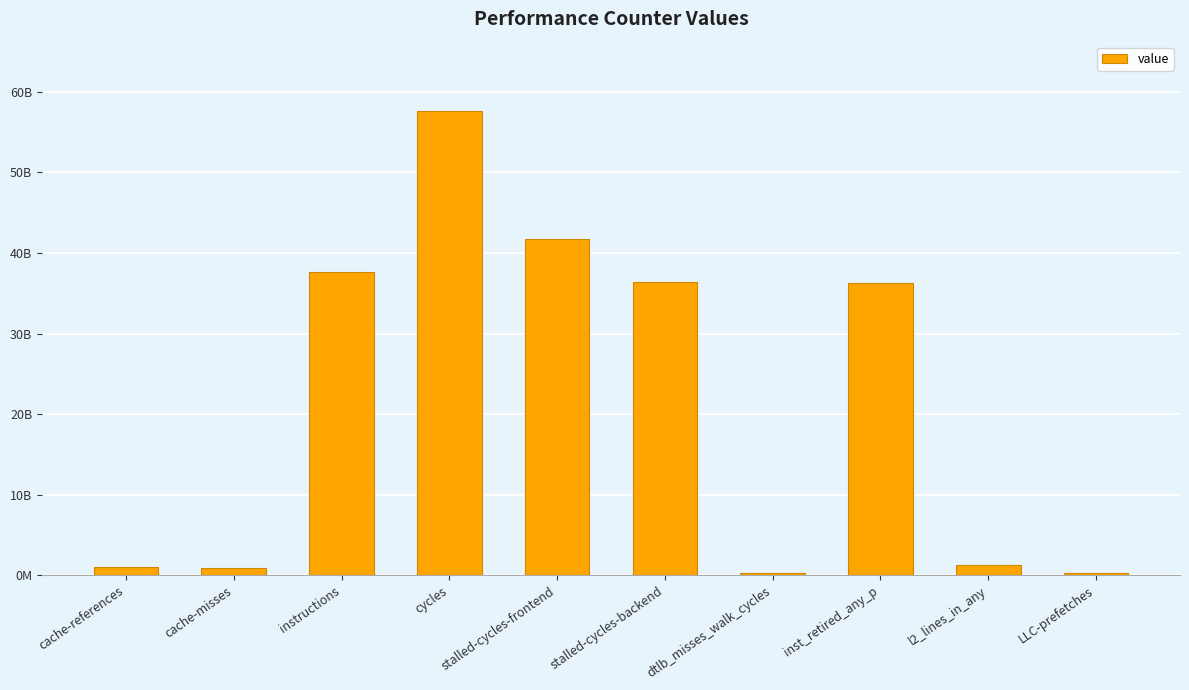

What is the label of the 3rd bar from the right?

inst_retired_any_p